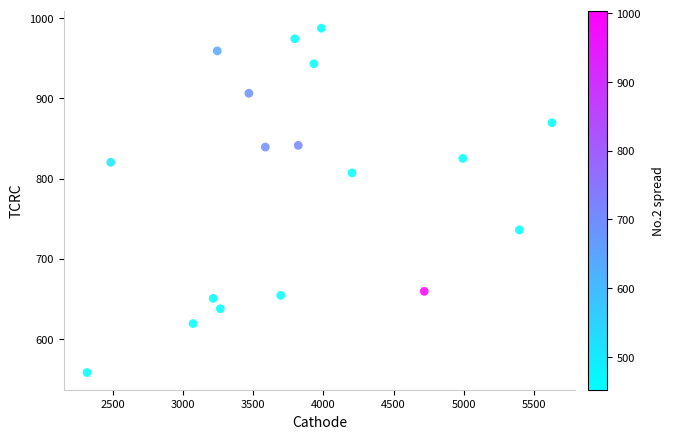

What is the range of Y values (max minus min)?

429.5